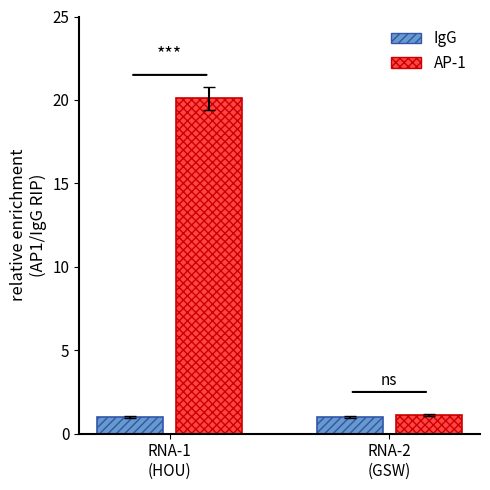

Which series has the largest range (max minus min)?

AP-1